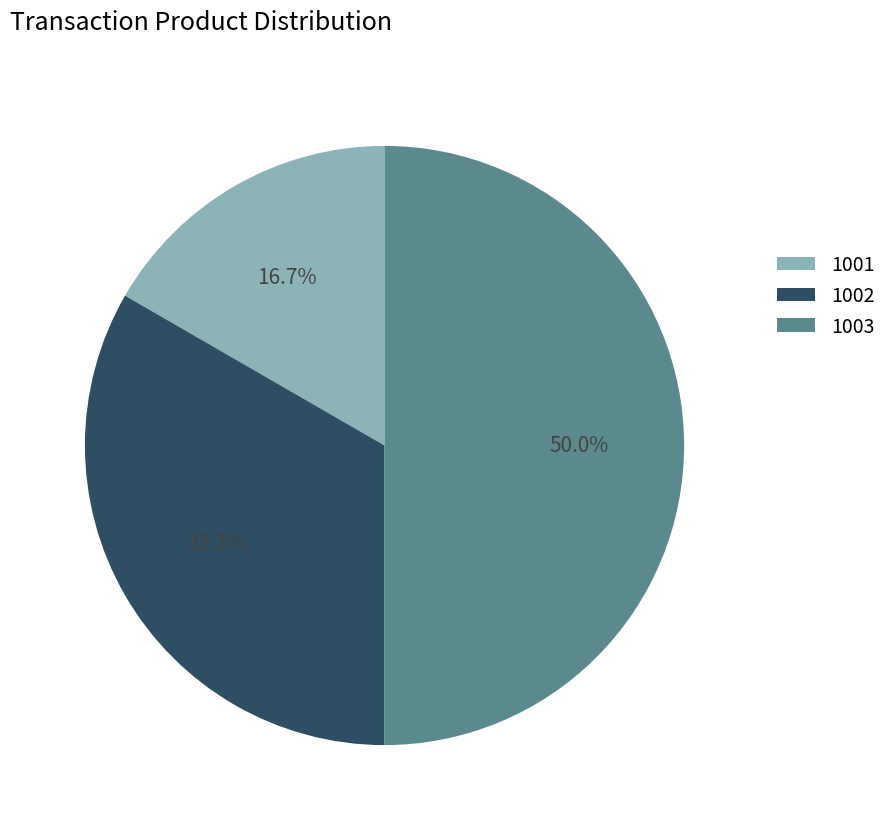

How many segments does this pie chart have?

3